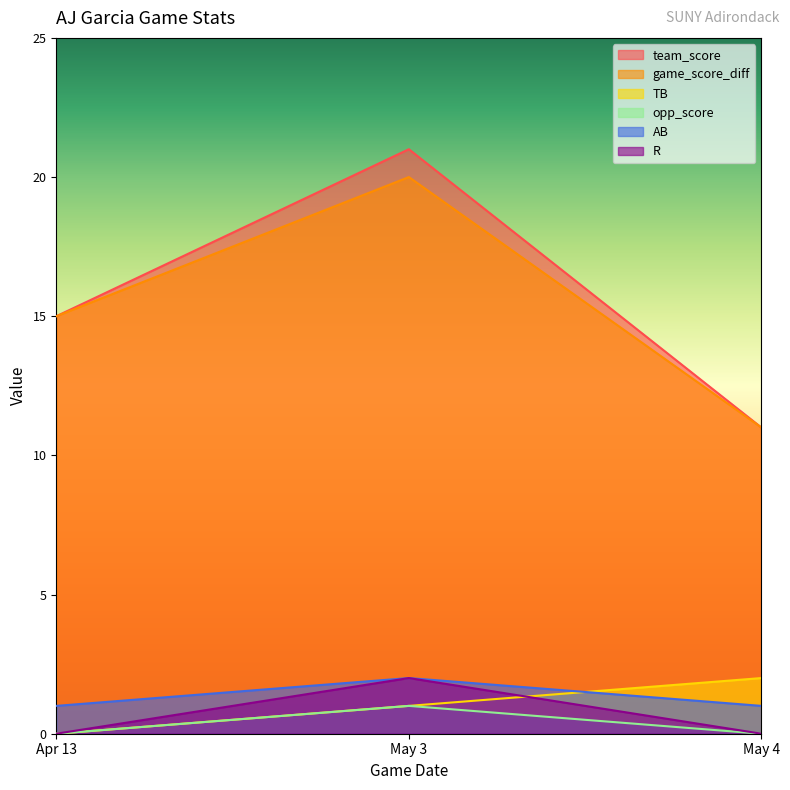

List the labels in order of TB value, smallest first.

Apr 13, May 3, May 4